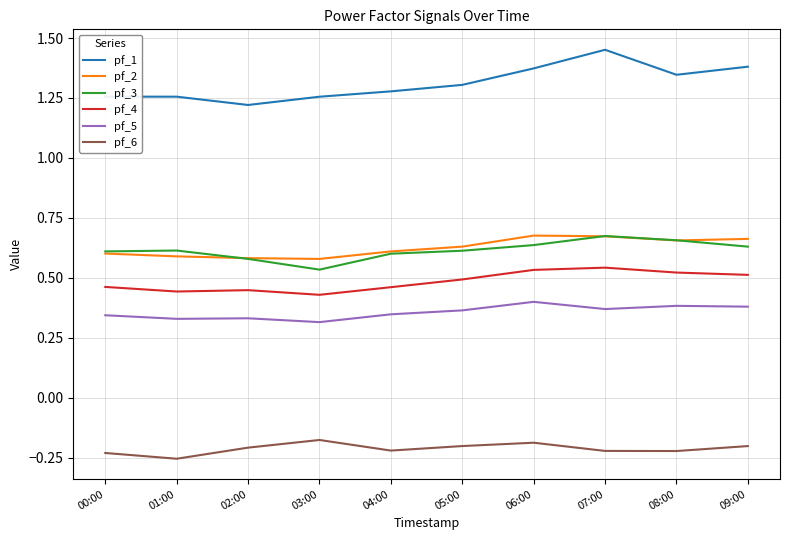

Is the value of pf_6 at 06:00 greater than the value of pf_5 at 01:00?

No